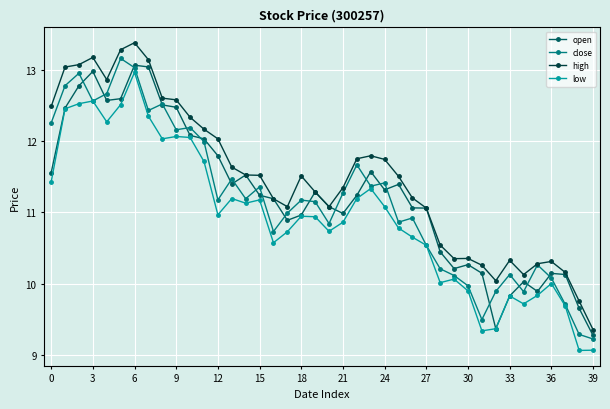

At how many categories does at least one series exceed 9?

40